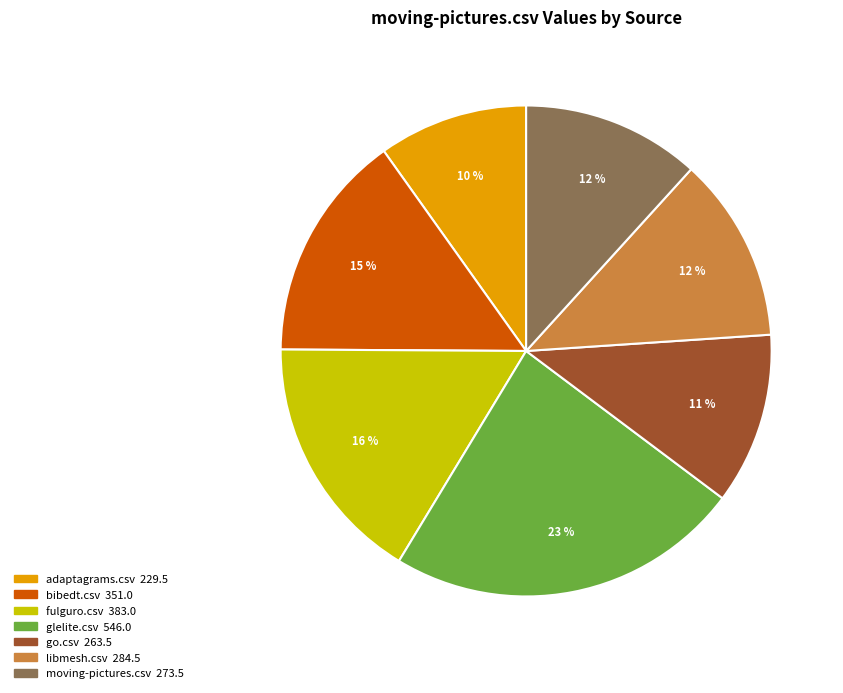

Is the sum of moving-pictures.csv and bibedt.csv greater than half?

No